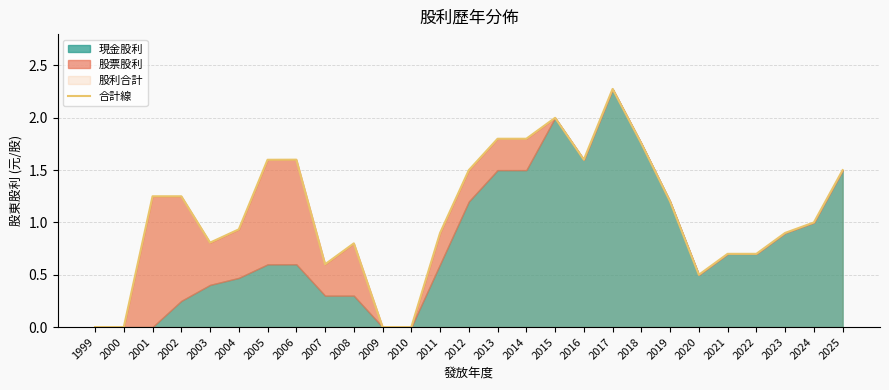

Is it true that the value at 2011 is 0.2?

False